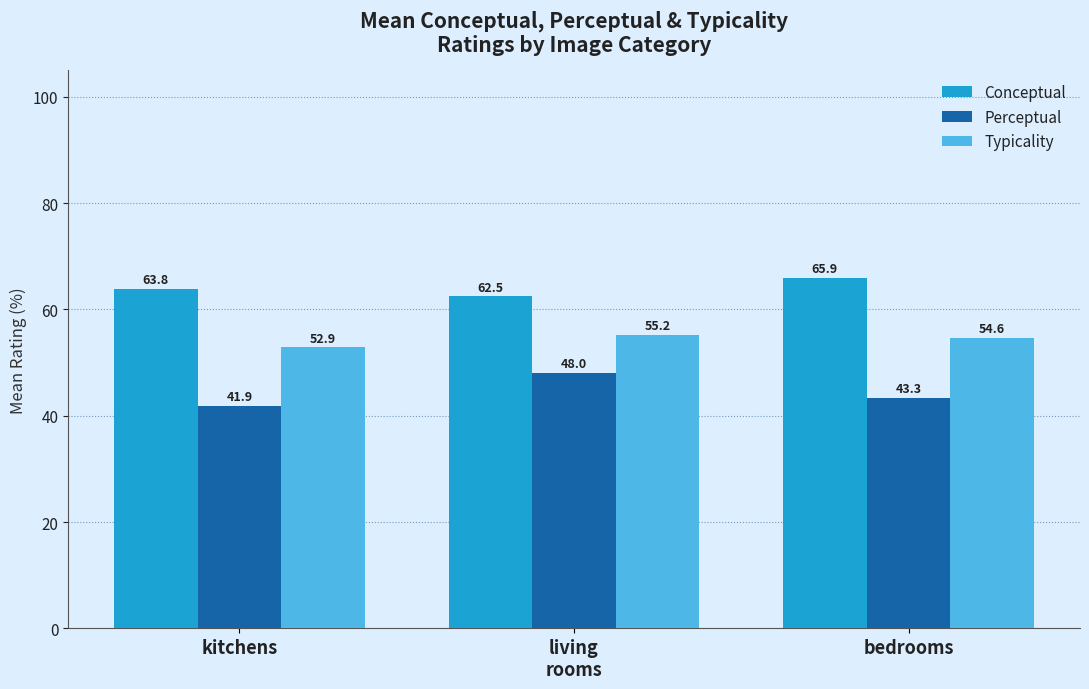

Reading left to right, transcribe all the data shown in this chart.

Conceptual: 63.8	62.5	65.9
Perceptual: 41.9	48.0	43.3
Typicality: 52.9	55.2	54.6